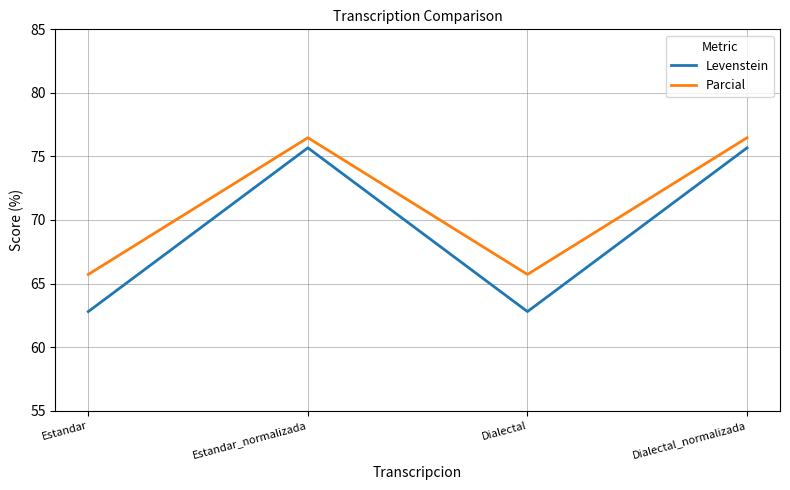

What are all the series names shown in the legend?

Levenstein, Parcial